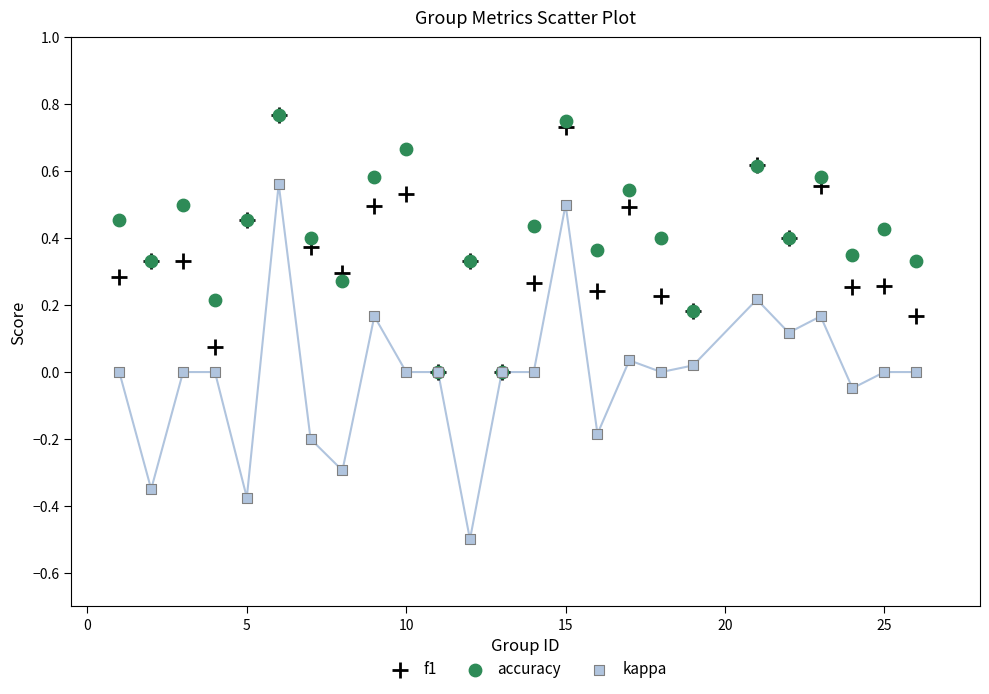

What are all the series names shown in the legend?

f1, accuracy, kappa